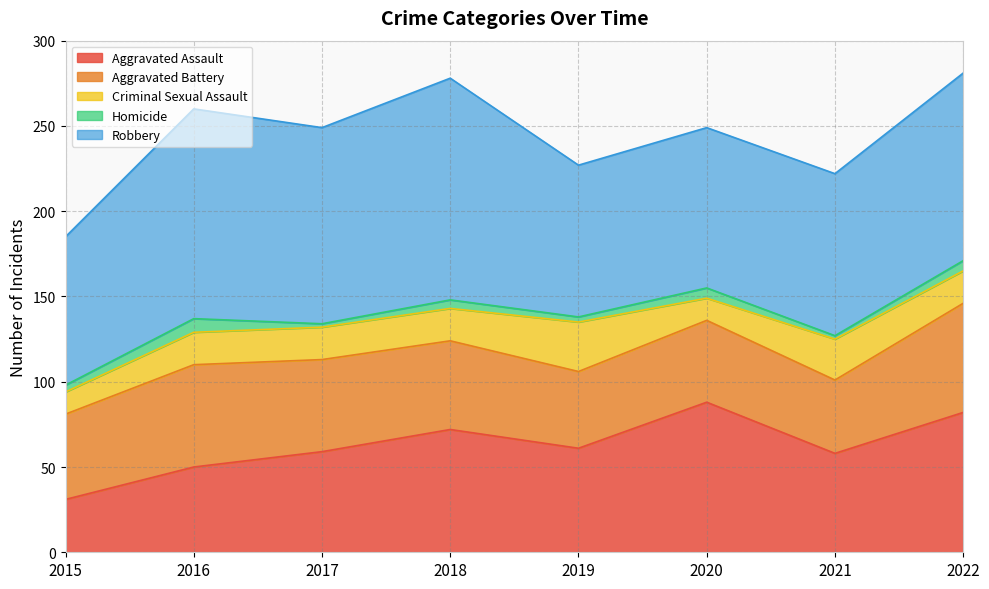

How many data points in Aggravated Assault are above 61?

3